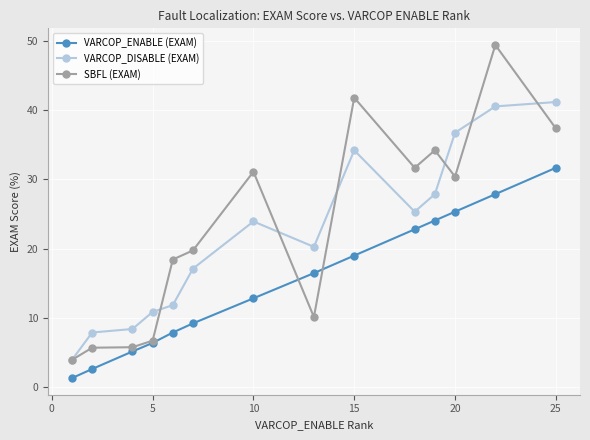

At how many categories does at least one series exceed 20?

8